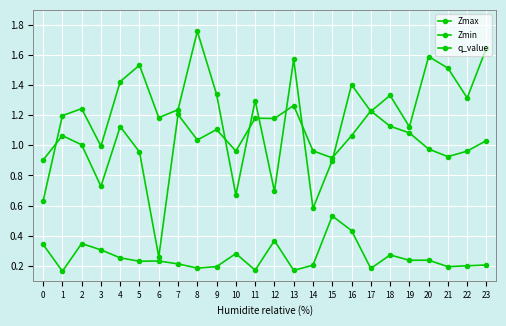

What is the sum of the Zmin values at 17 and 7?

0.4